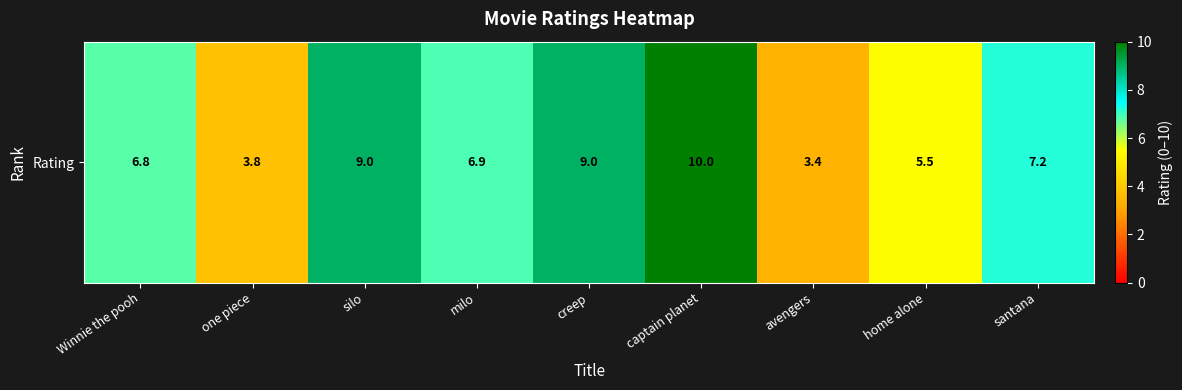

Which has a higher value, home alone or Winnie the pooh?

Winnie the pooh